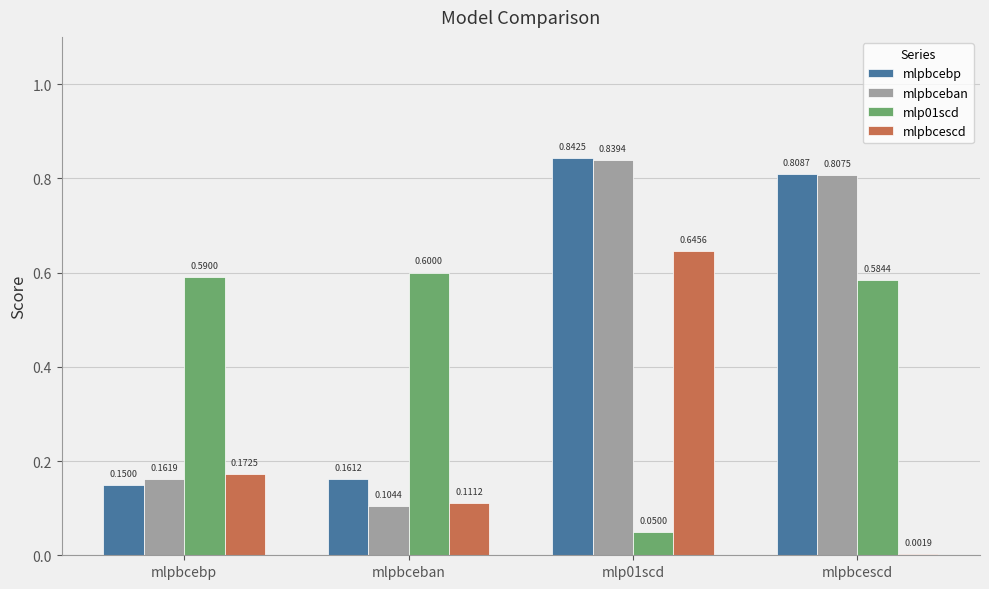

Where is mlpbceban nearest to the value 0?

mlpbceban